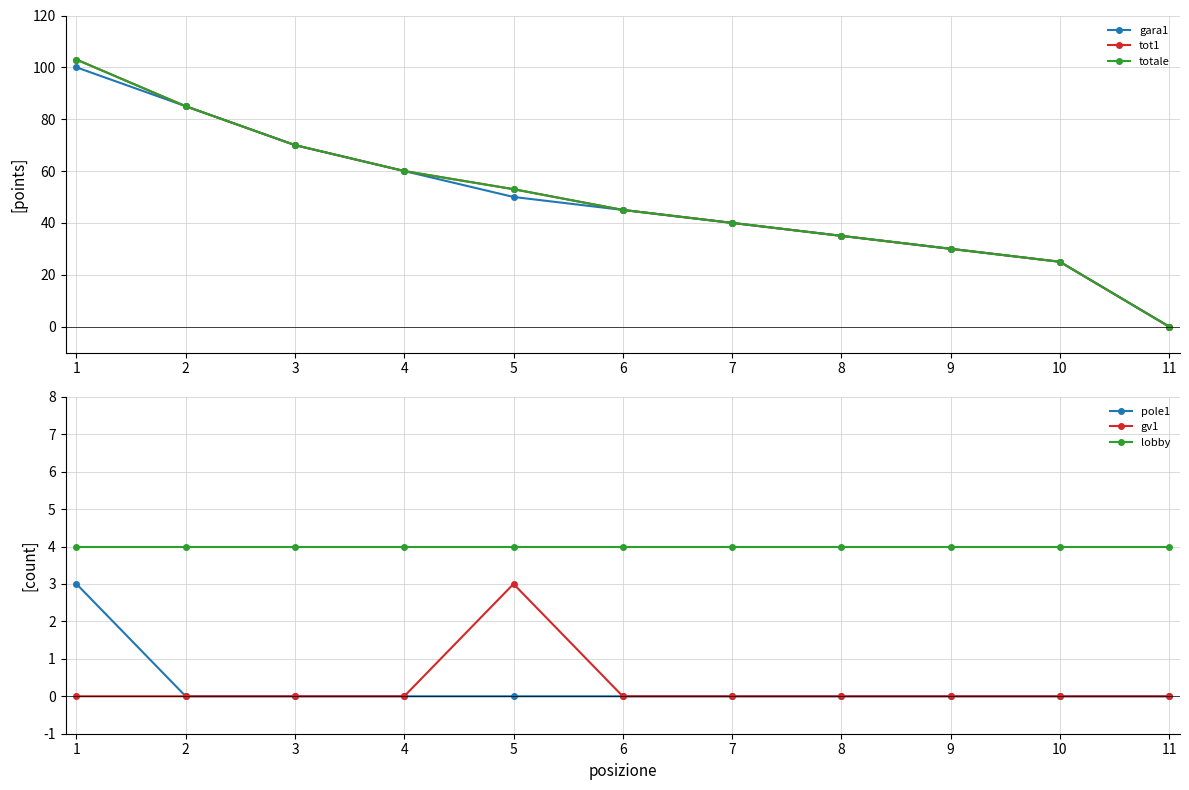

Between 2 and 4, which is larger?

2